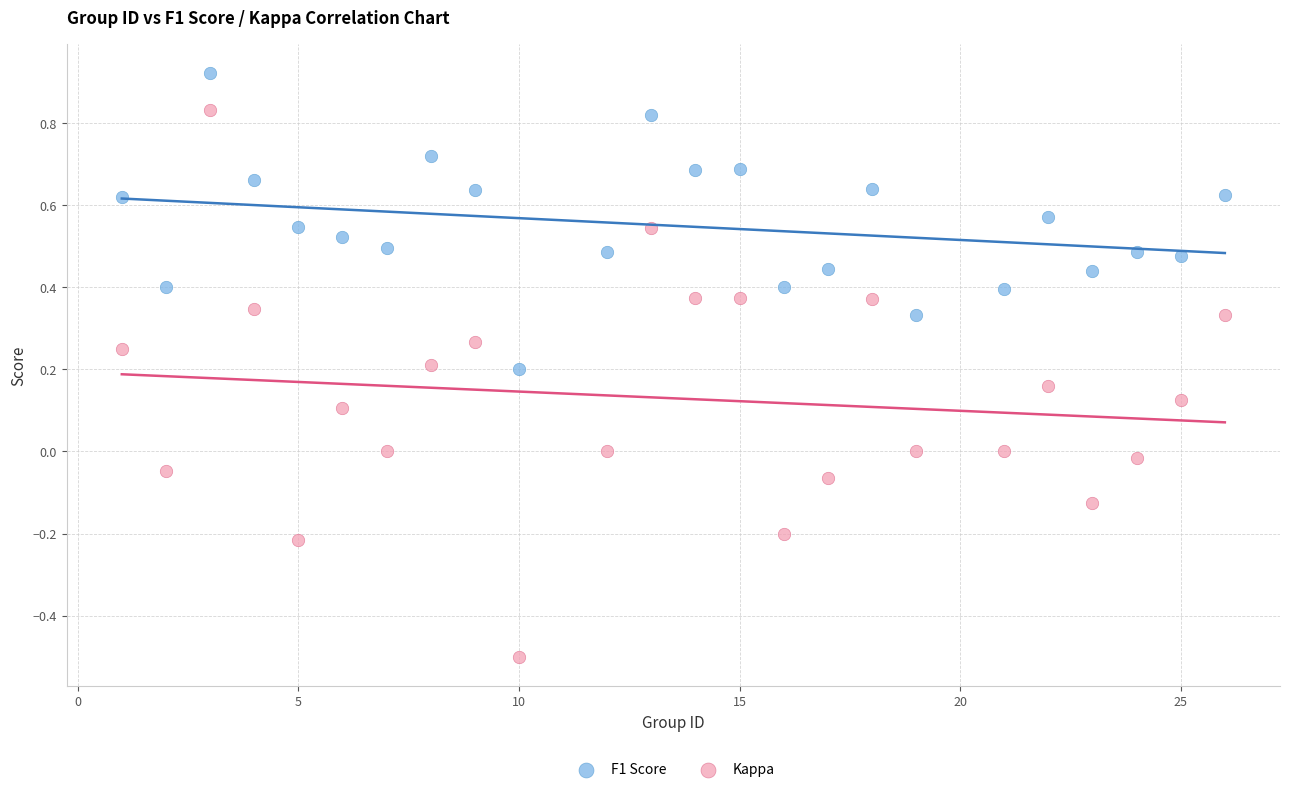

Which series contains the highest Y value?

F1 Score